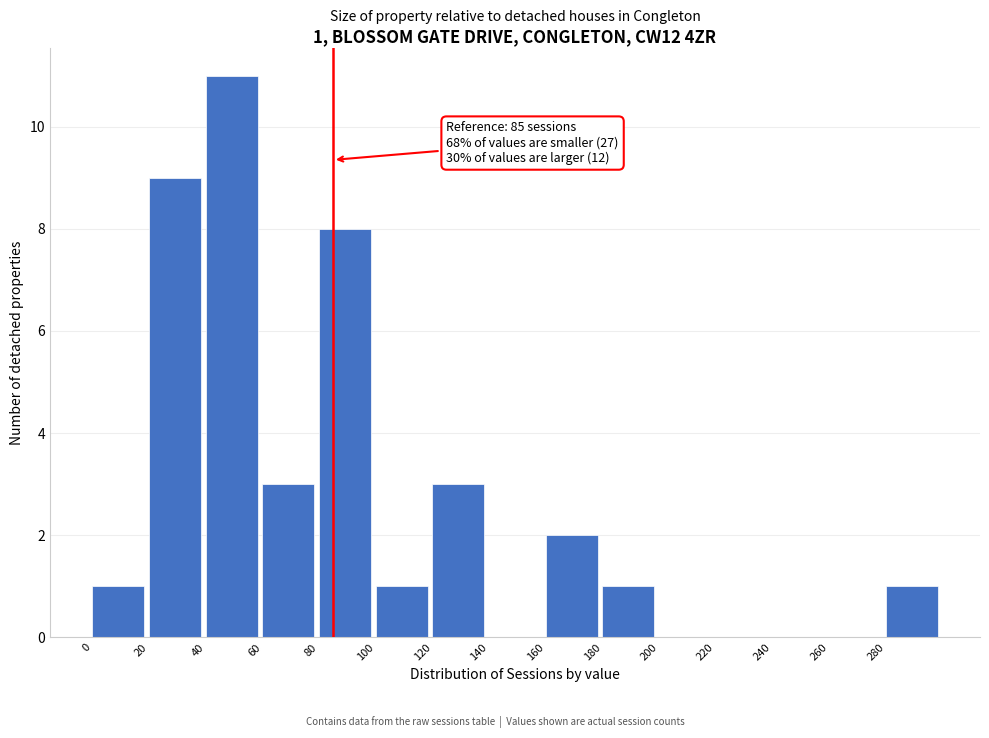

Which range on the x-axis has the tallest bar?

40 to 60